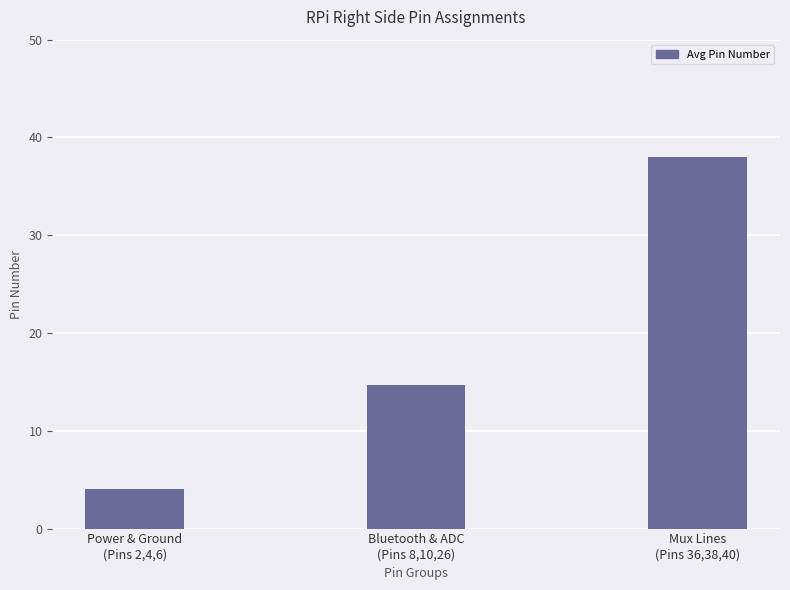

Is it true that the value at Bluetooth & ADC
(Pins 8,10,26) is 14.7?

True